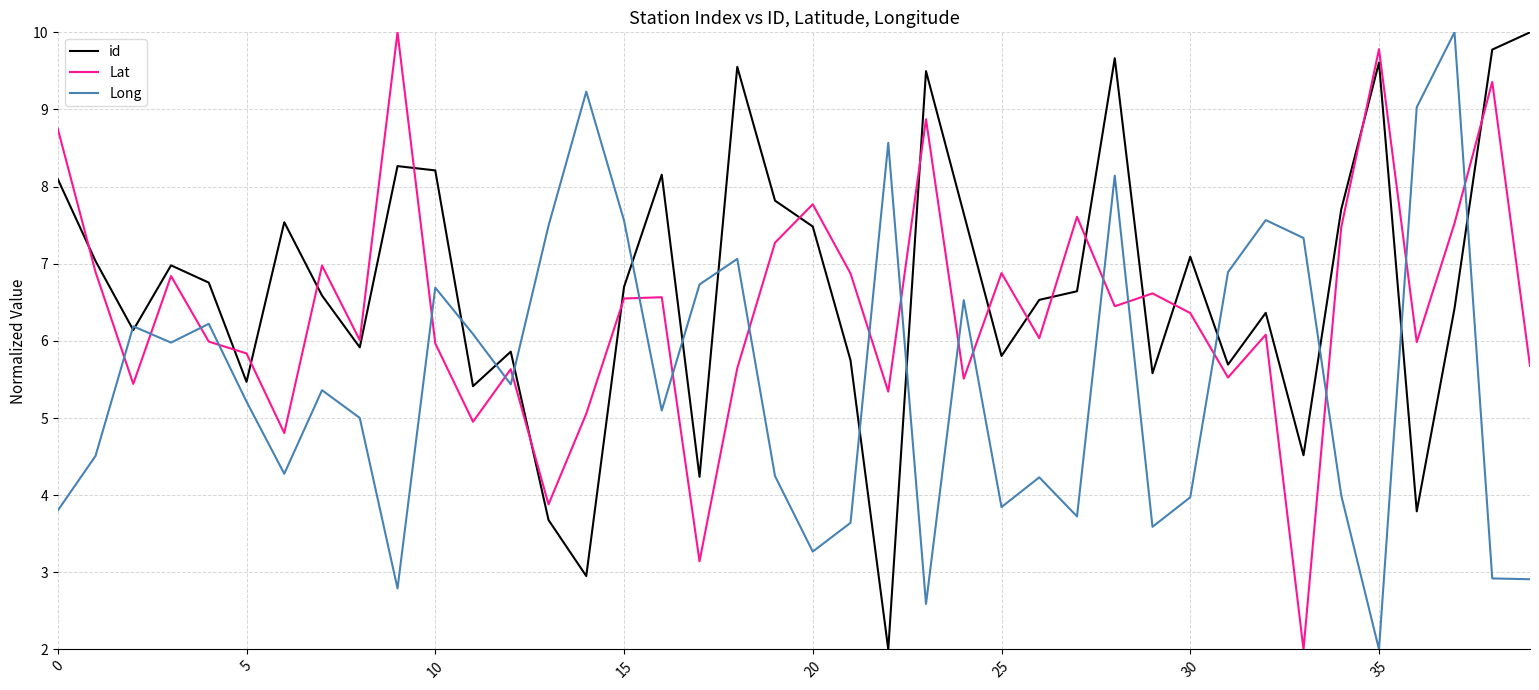

In id, how many points are lower than both neighbors (excluding endpoints)?

12